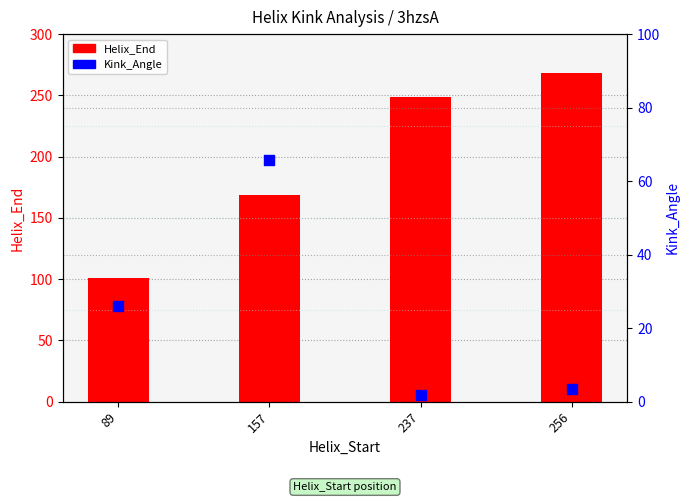

Which series has the largest total across all categories?

Helix_End